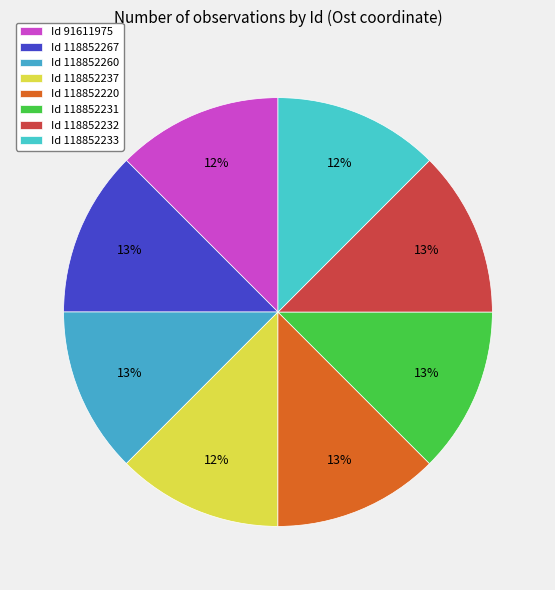

Which category has the smallest portion of the pie?

118852237